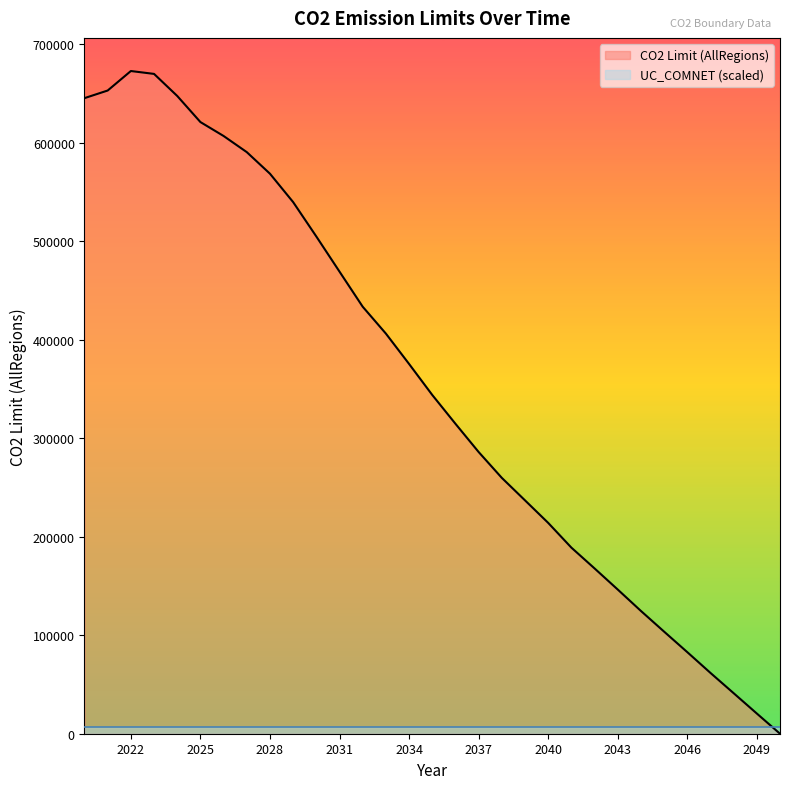

Where is the first local maximum?

2022